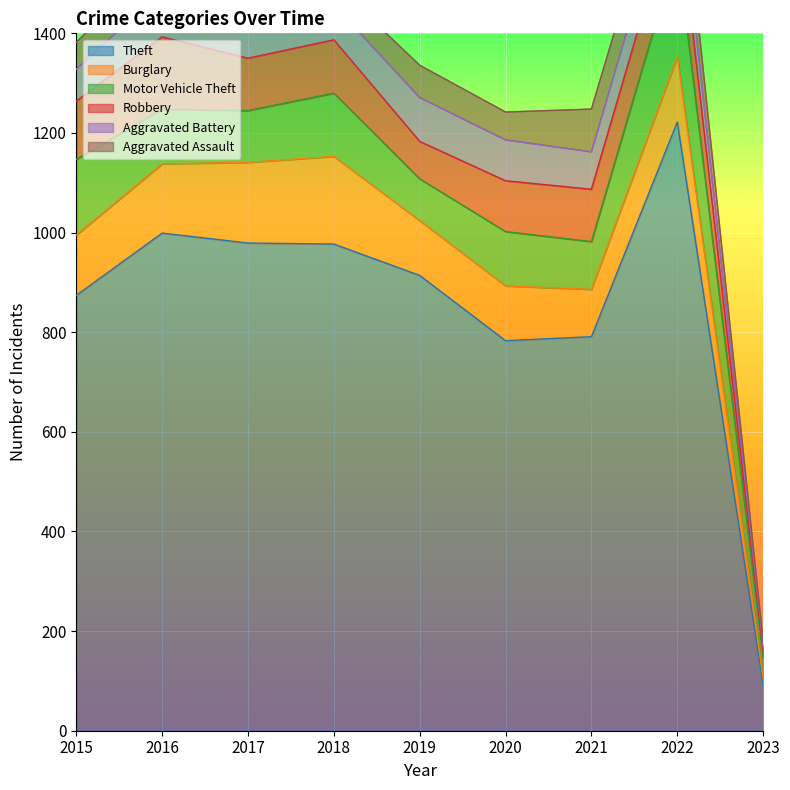

What is the maximum value for Aggravated Battery?

93